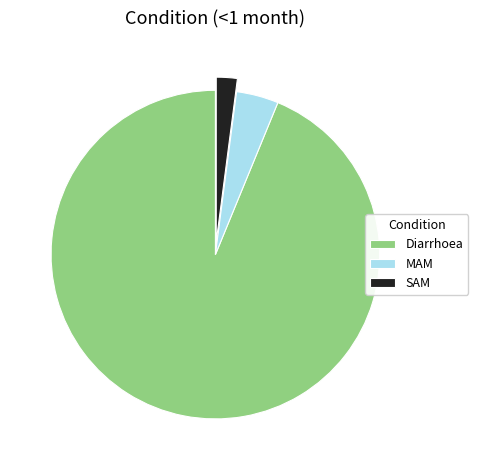

True or false: SAM accounts for 2% of the total.

True